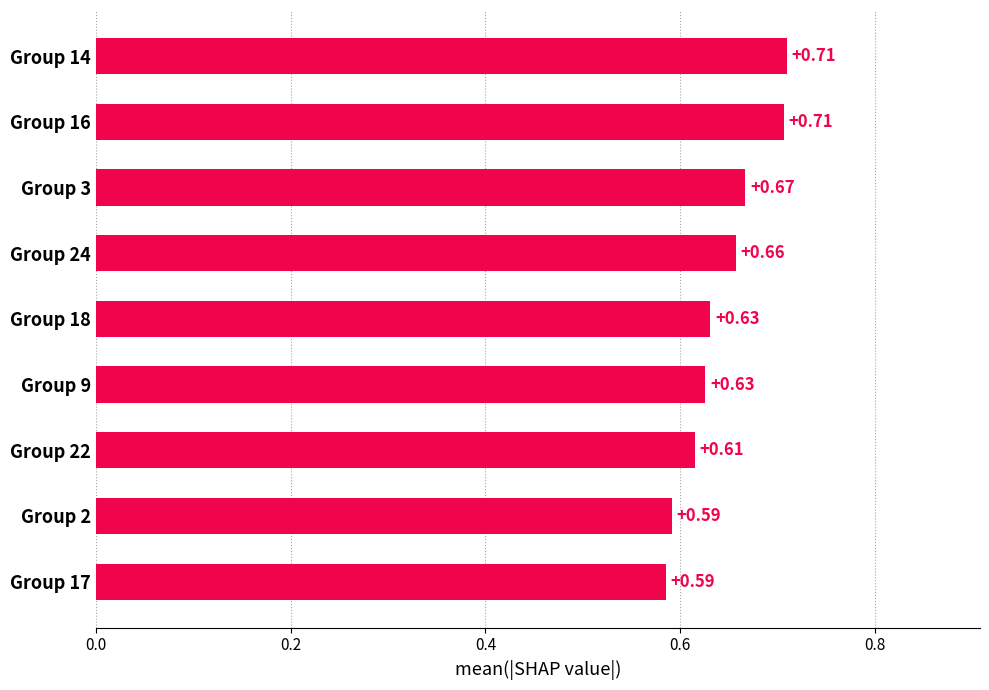

What is the sum of the values at Group 9 and Group 17?

1.2